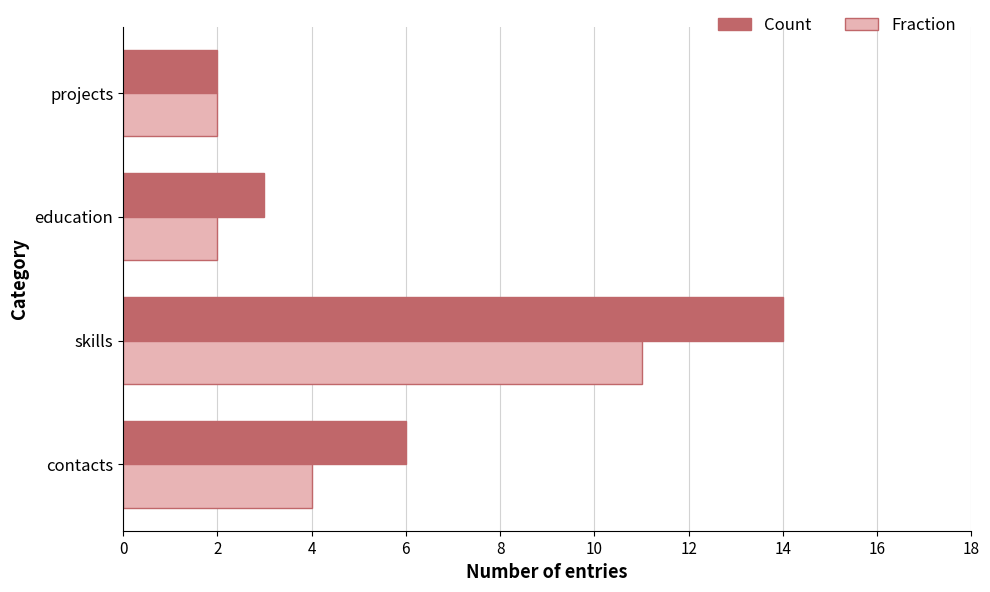

Rank the series by their average value, from lowest to highest.

Fraction, Count